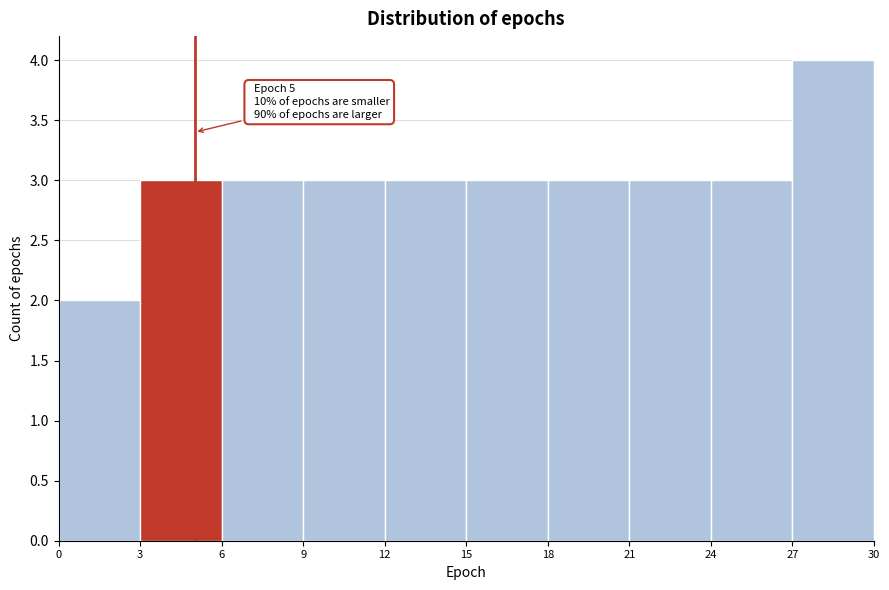

Which range on the x-axis has the tallest bar?

27 to 30